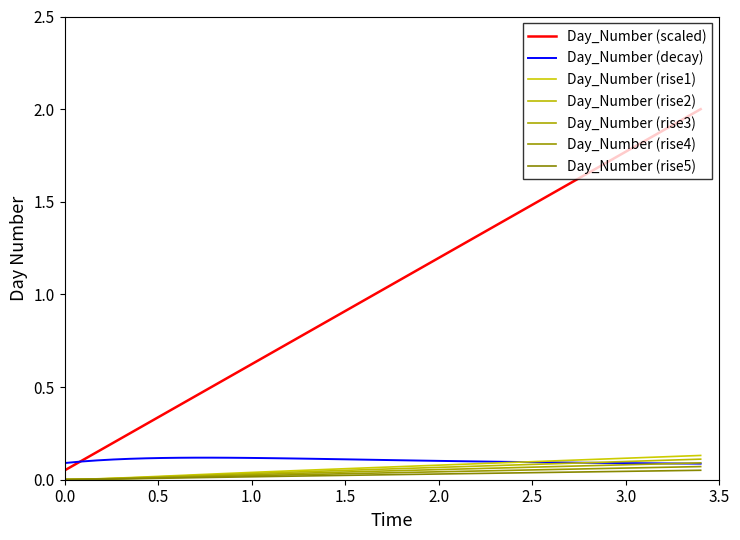

How many categories are shown in the chart?

40